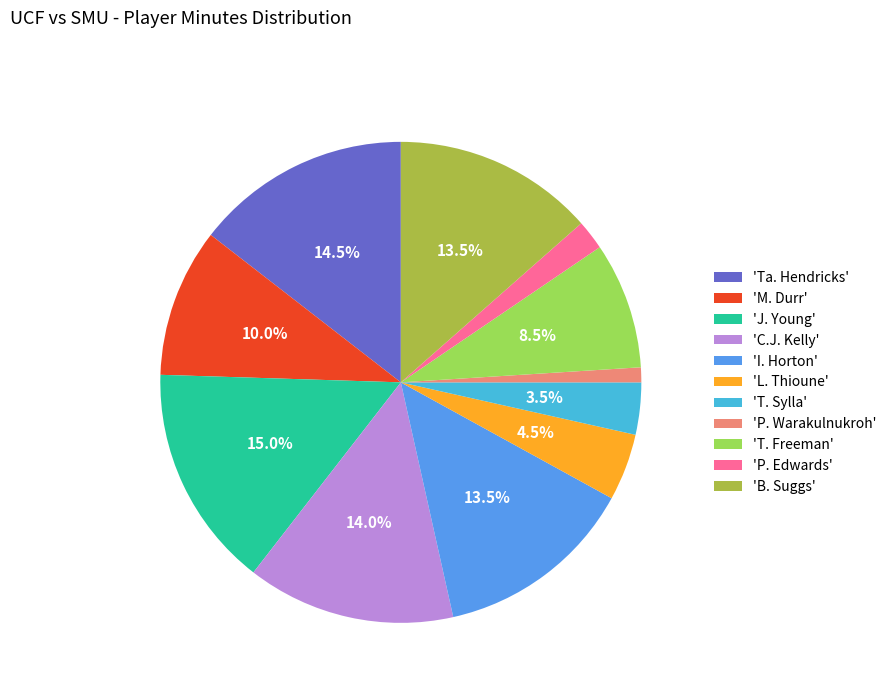

Approximately how many times larger is the value at 'T. Freeman' compared to 'B. Suggs'?

0.6